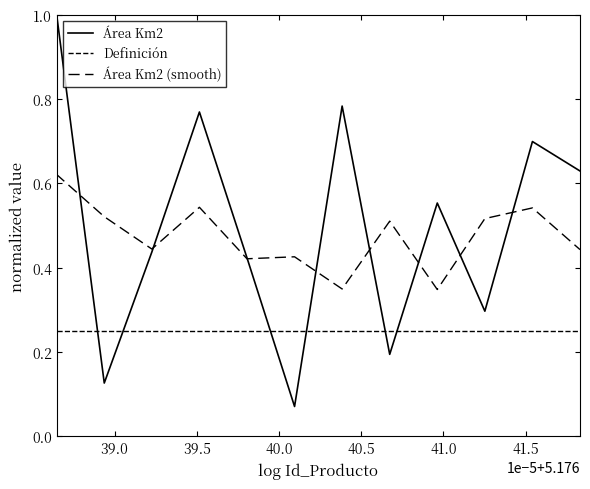

Rank the series by their maximum value, from lowest to highest.

Definición, Área Km2 (smooth), Área Km2